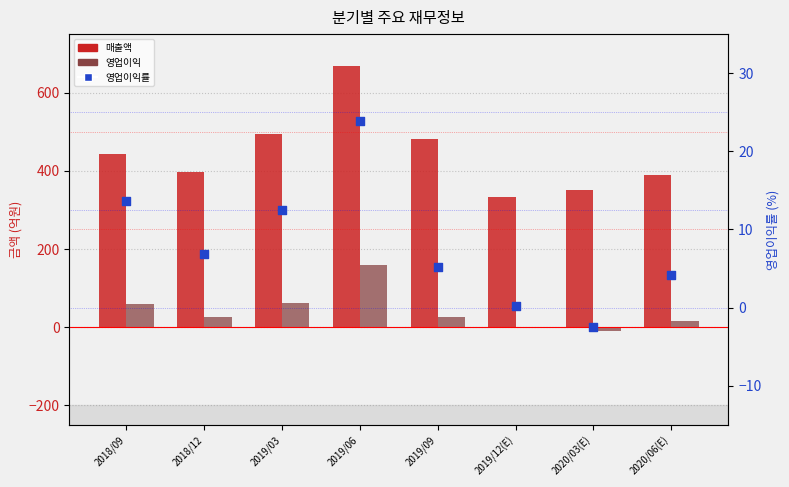

Which series reaches the minimum Y coordinate?

영업이익